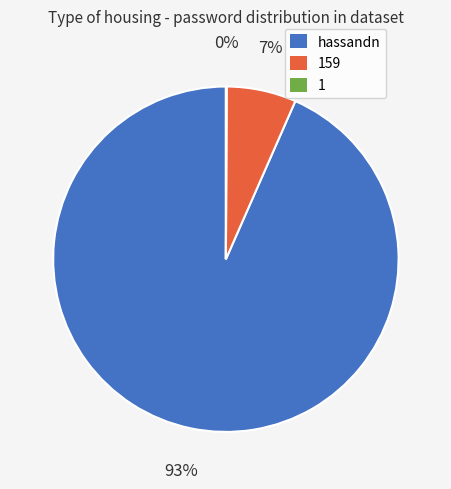

Which slice represents more than half of the pie?

hassandn